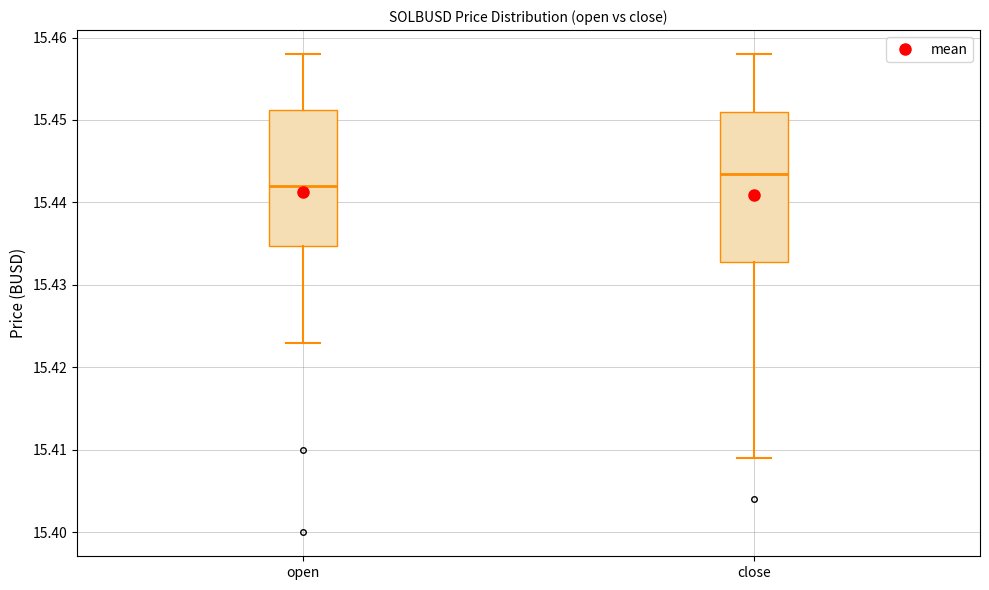

Comparing the boxes themselves (not the whiskers), which one is the tallest?

close